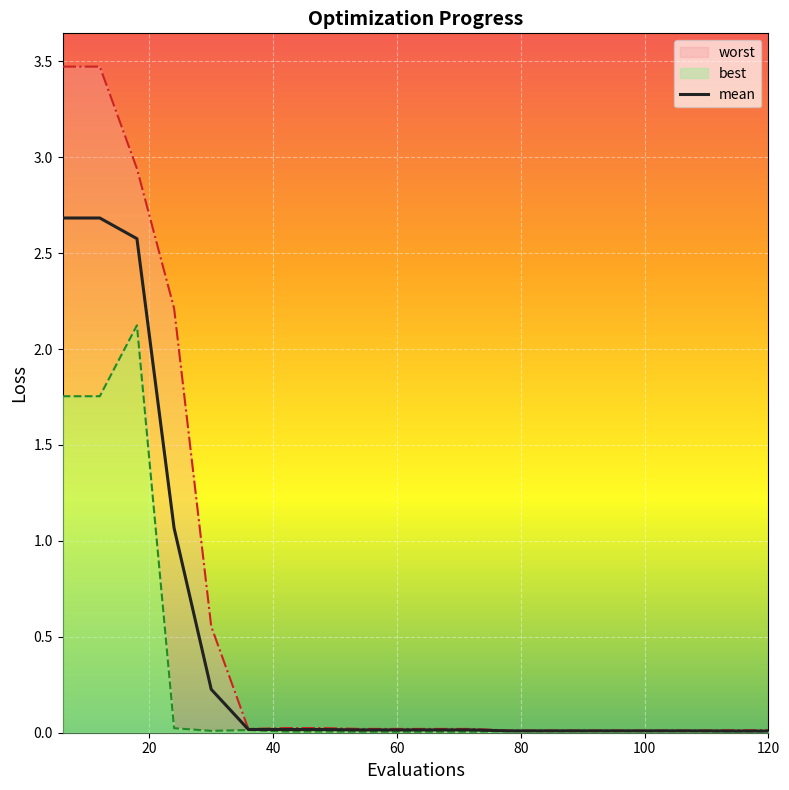

True or false: mean has a value of 0.0 at 60.

True